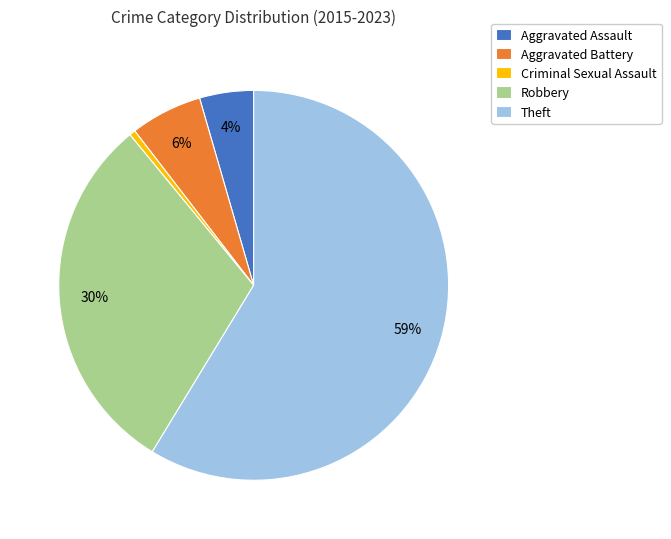

What is the majority slice?

Theft